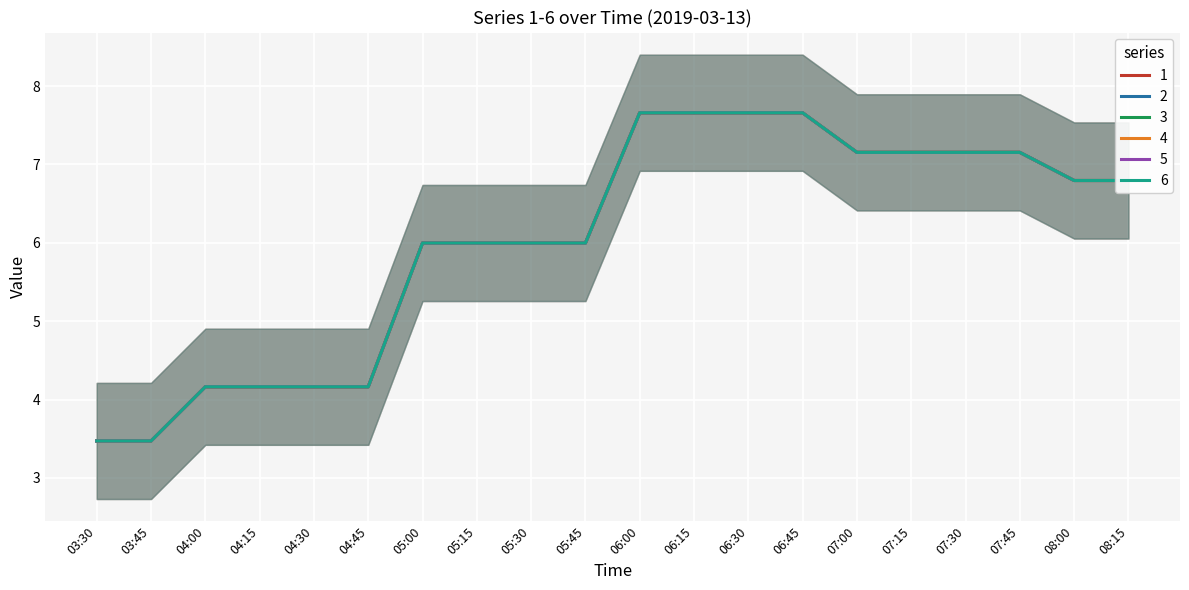

At which label does 1 first exceed 6?

06:00